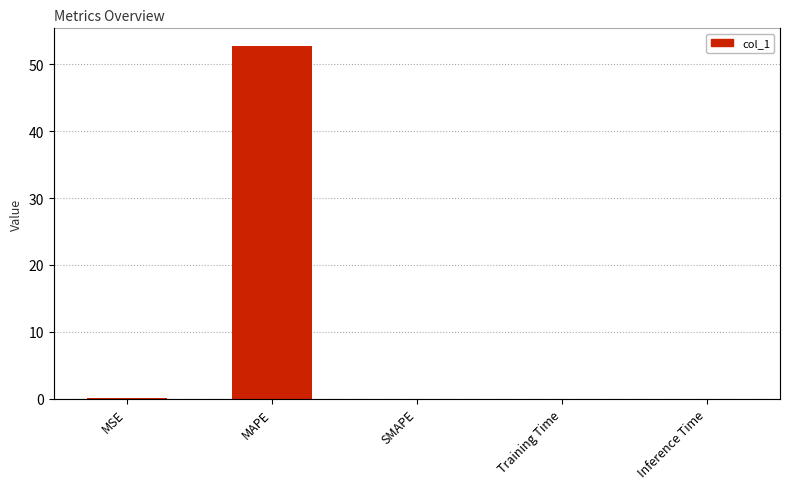

What is the difference between the maximum and minimum values?

52.8